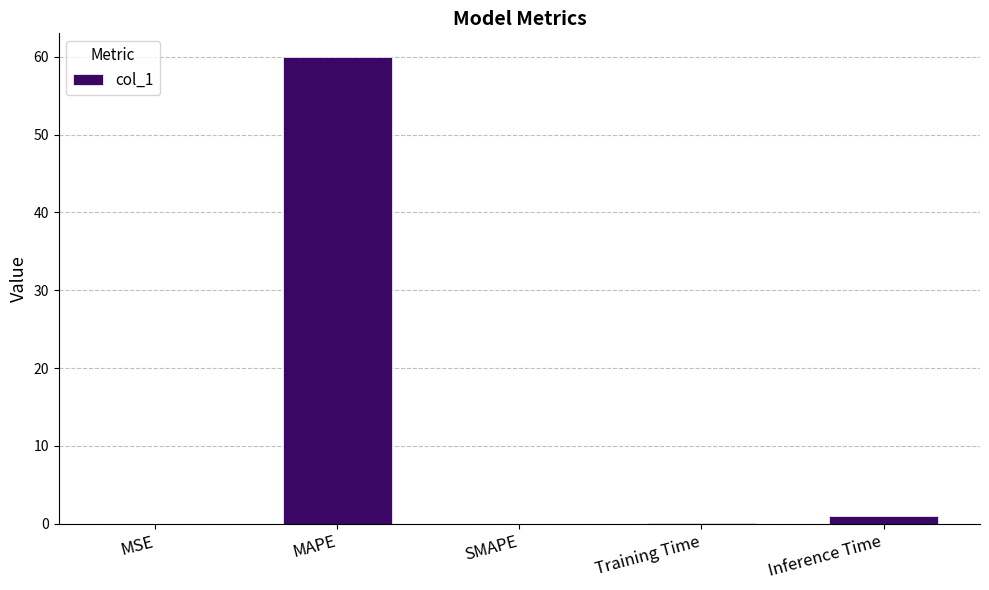

What is the change in value from MAPE to SMAPE?

-60.0